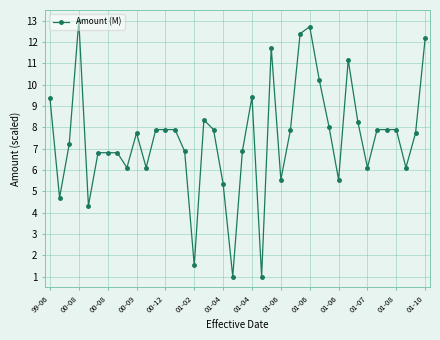

How many values are below 7?

17